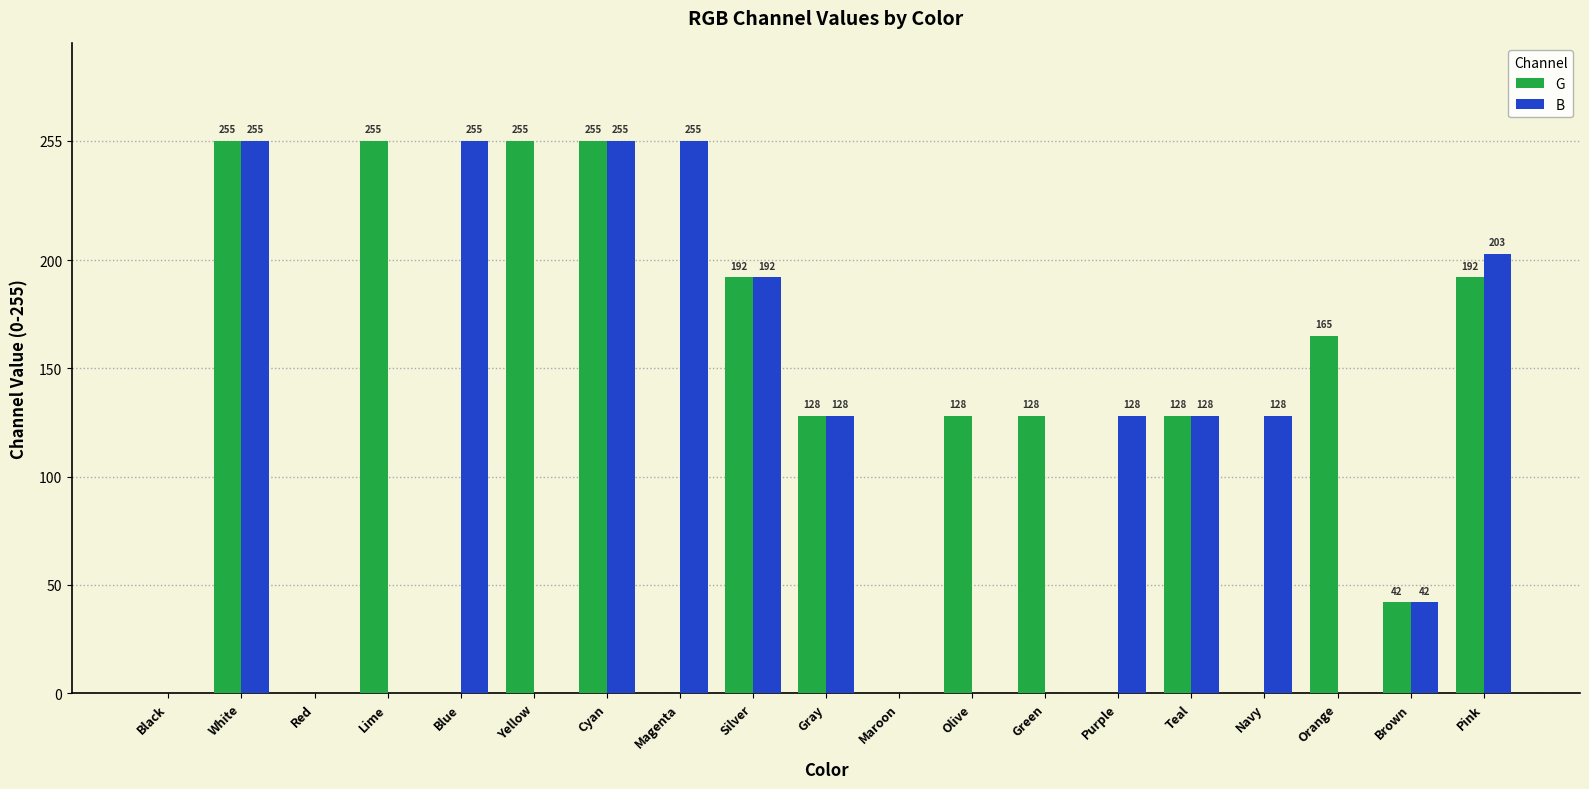

Is it true that G equals 128 at Olive?

True